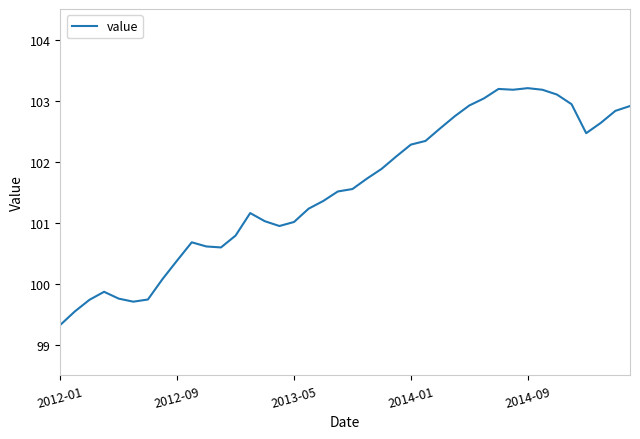

What is the minimum value shown in the chart?

99.3